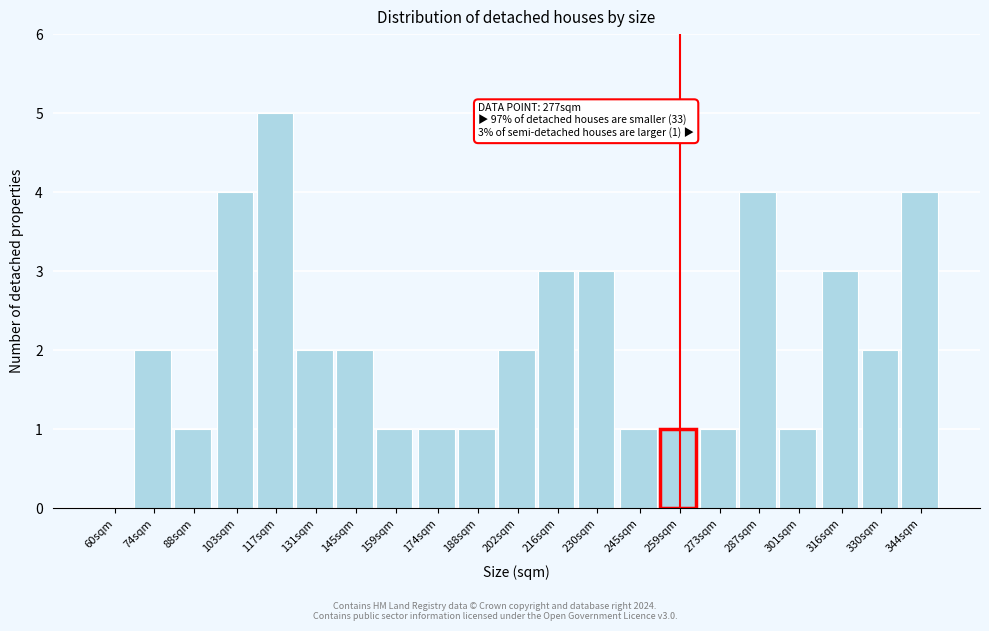

Reading left to right, list all the values displayed in this chart.

60sqm=0	74sqm=2	88sqm=1	103sqm=4	117sqm=5	131sqm=2	145sqm=2	159sqm=1	174sqm=1	188sqm=1	202sqm=2	216sqm=3	230sqm=3	245sqm=1	259sqm=1	273sqm=1	287sqm=4	301sqm=1	316sqm=3	330sqm=2	344sqm=4